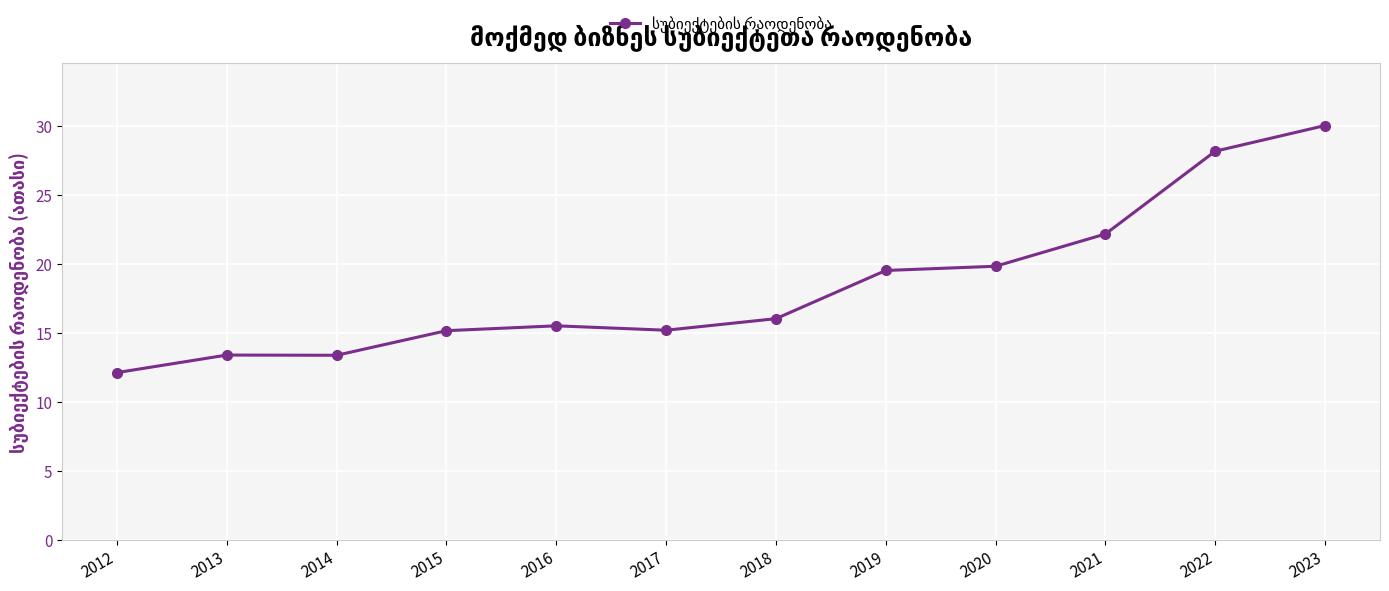

Does the chart have visible grid lines?

Yes